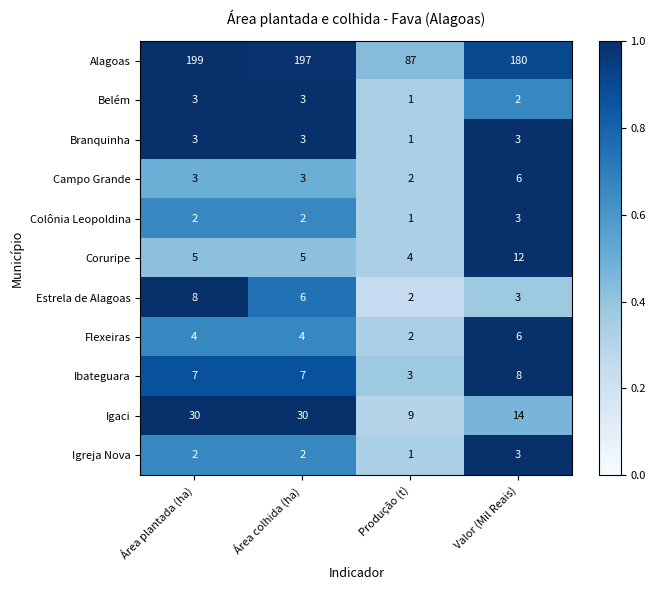

True or false: Igaci has a value of 7 at Valor (Mil Reais).

False